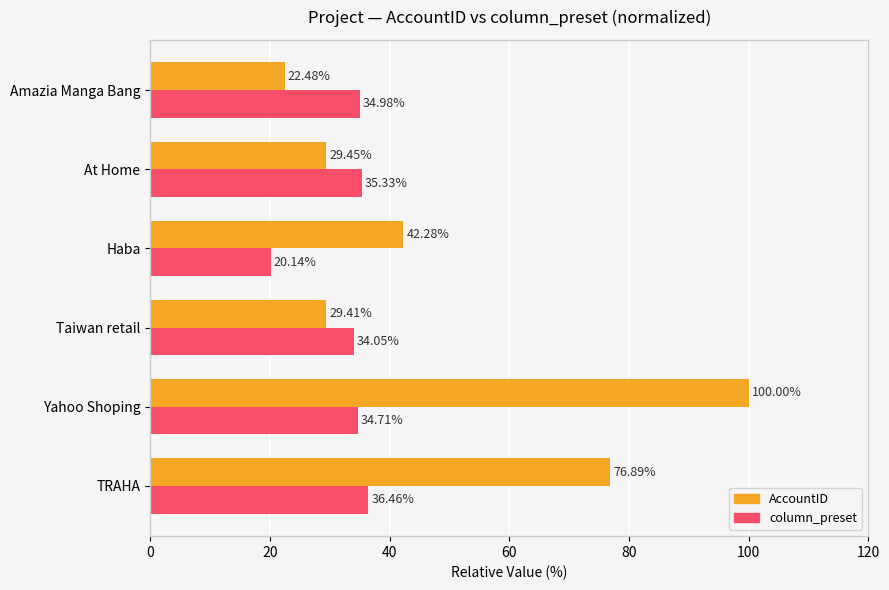

Which series has the widest spread of values?

AccountID